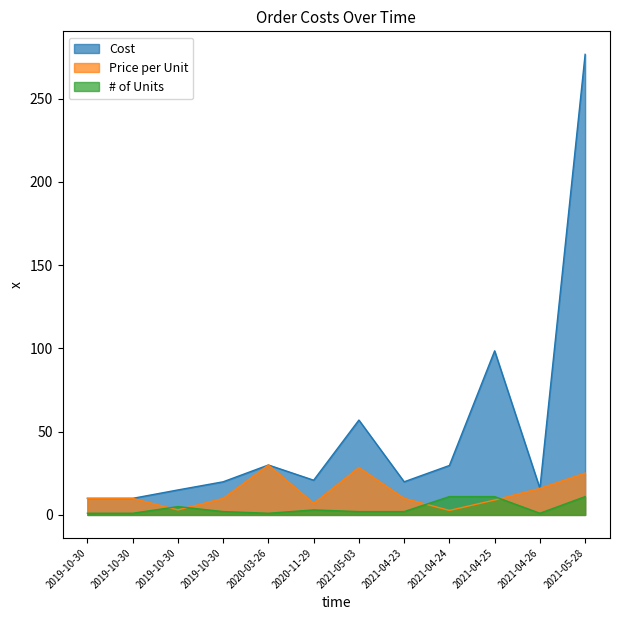

Is the value of # of Units at 2020-03-26 greater than the value of Cost at 2020-03-26?

No